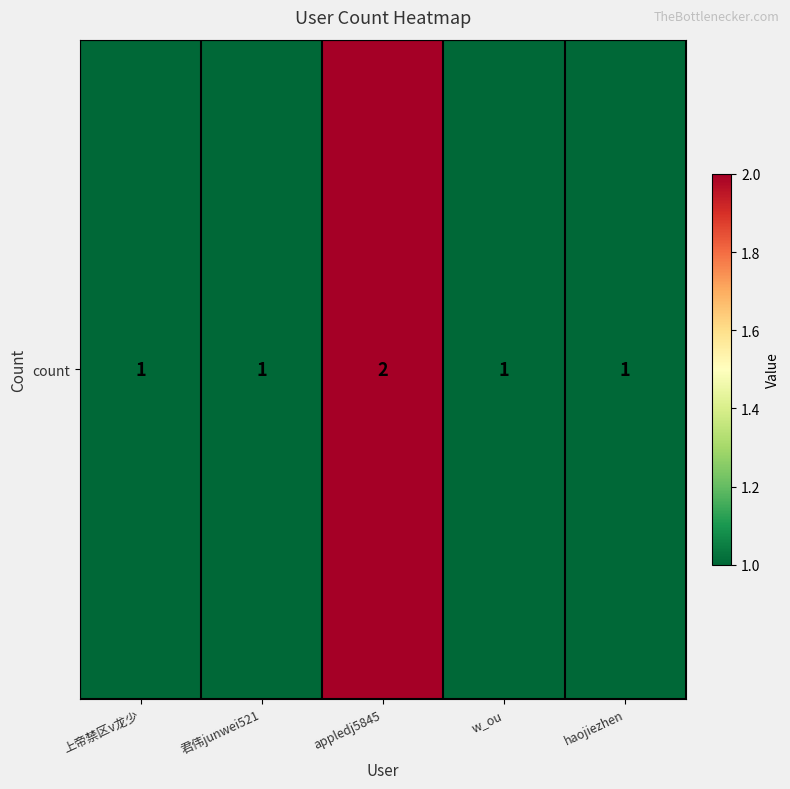

The chart shows a value of 1 at 上帝禁区v龙少. True or false?

True